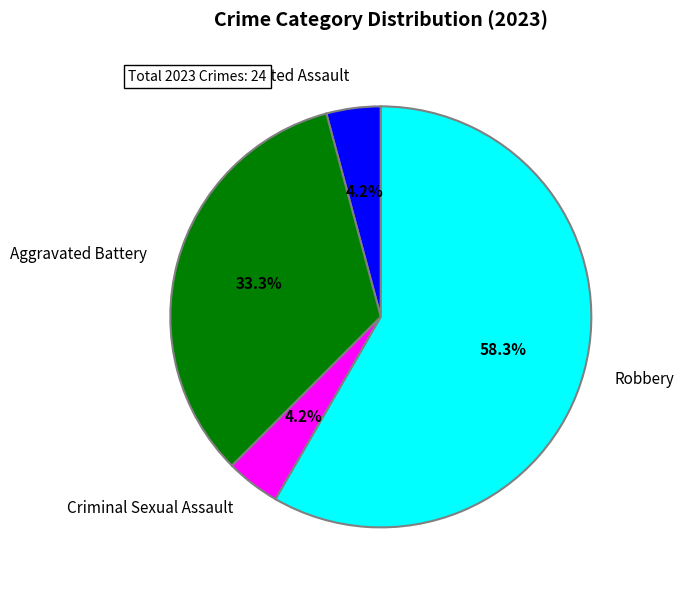

Does Aggravated Battery account for over 50% of the chart?

No